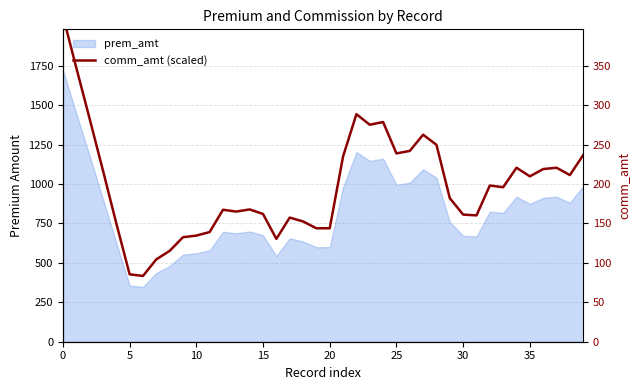

Where is the first local maximum?

12